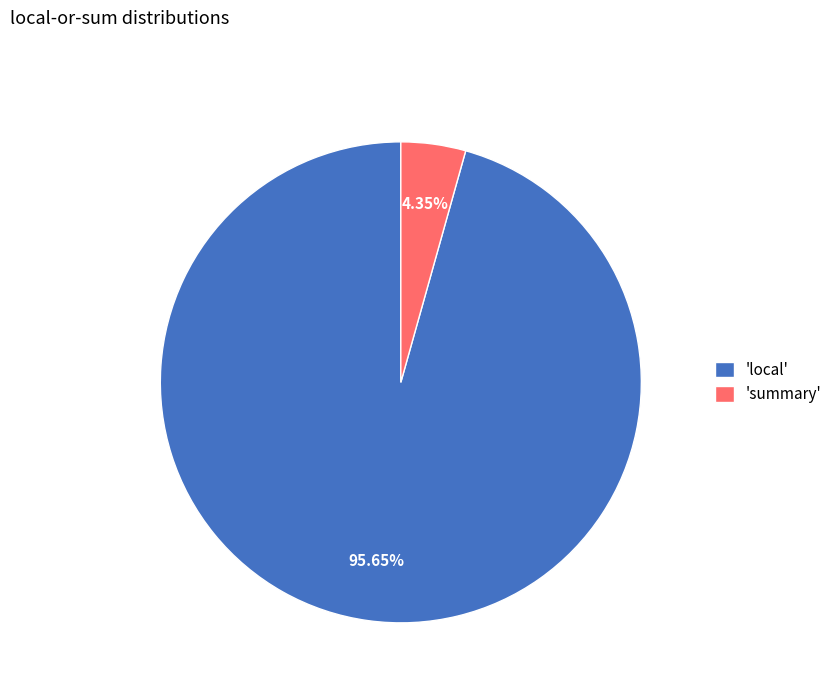

To the nearest percent, what is the average slice percentage?

50%